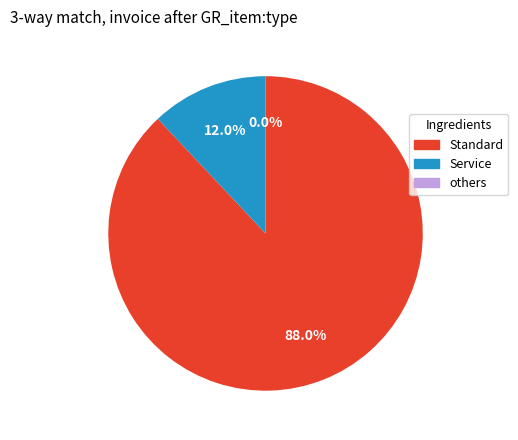

Is 0 the majority of the pie?

No